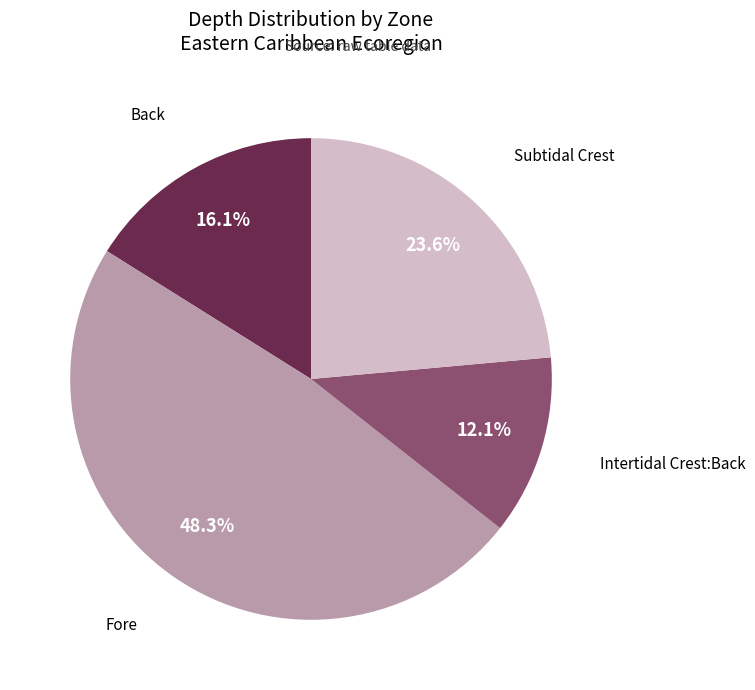

To the nearest percent, what is the average slice percentage?

25%